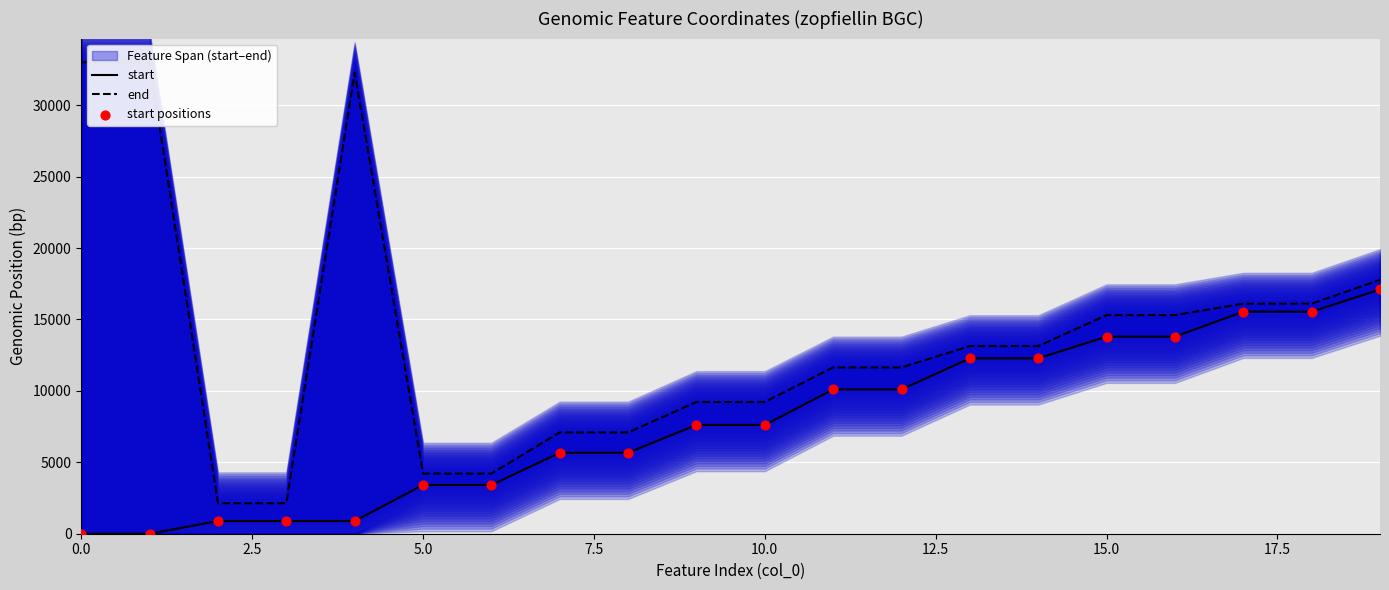

Which series contains the lowest Y value?

start